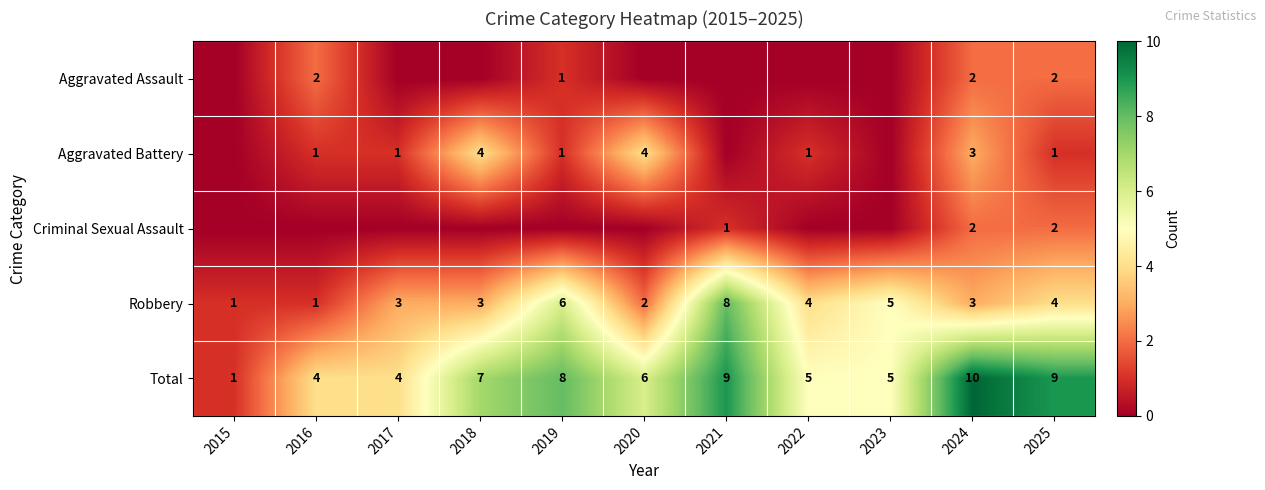

What is the maximum value for Total?

10